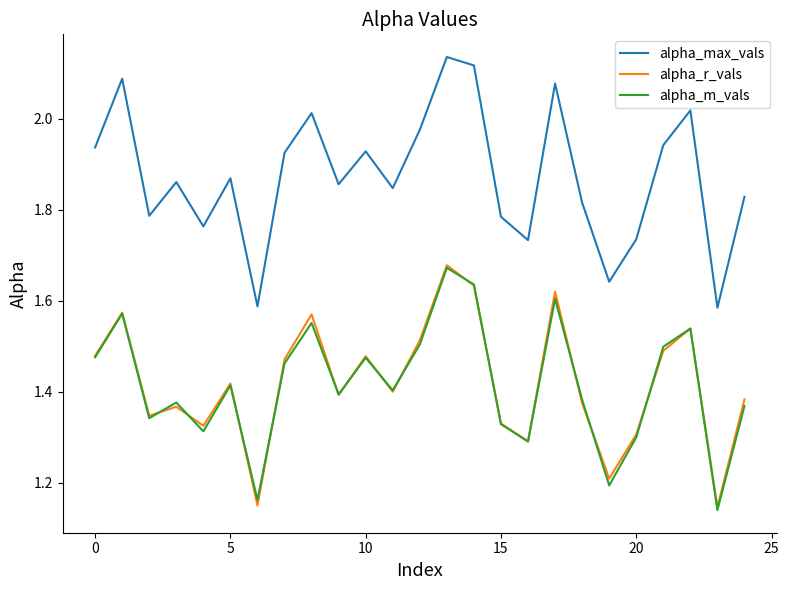

Which series has the widest spread of values?

alpha_max_vals